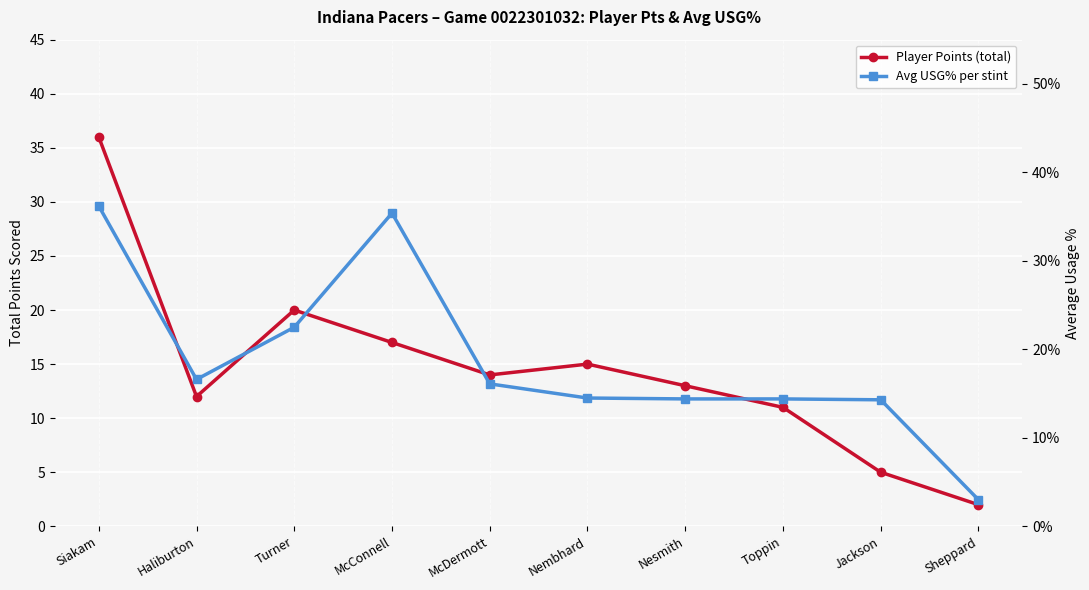

The value of Avg USG% per stint at Siakam is 0.4. True or false?

True